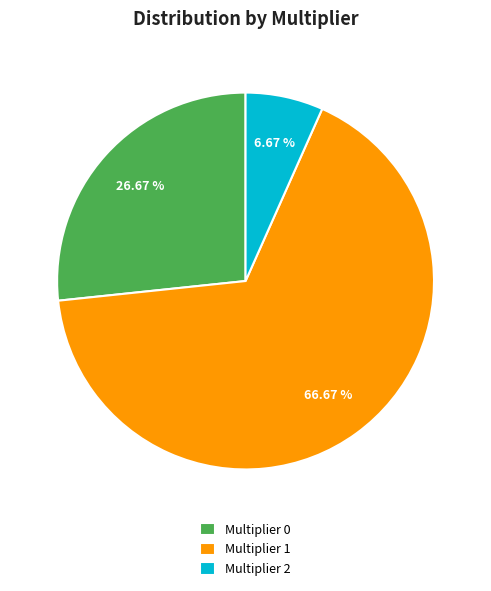

Combined, do Multiplier 1 and Multiplier 2 account for over 50%?

Yes